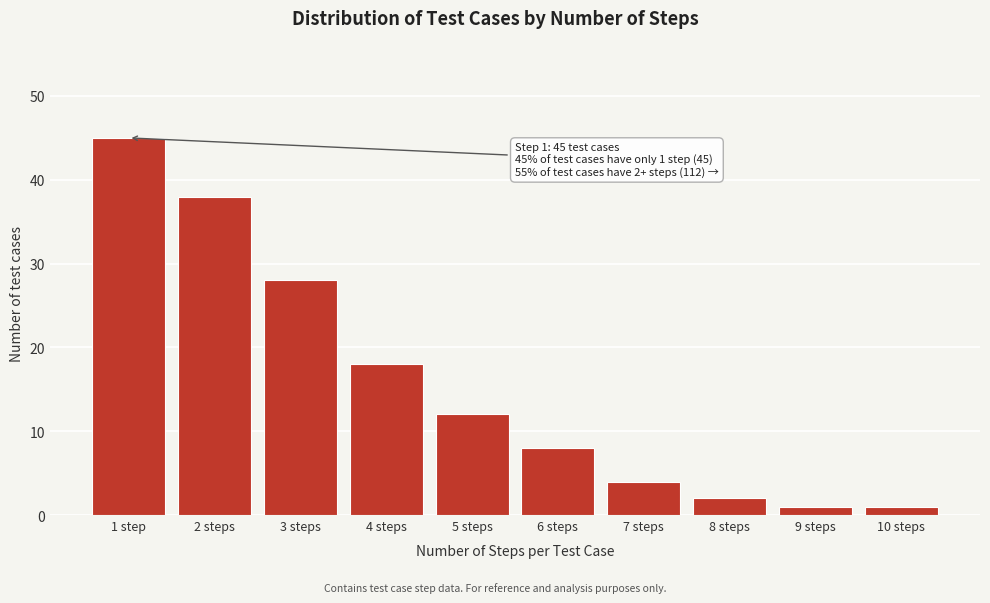

Reading right to left, what are all the values shown in this chart?

1	1	2	4	8	12	18	28	38	45